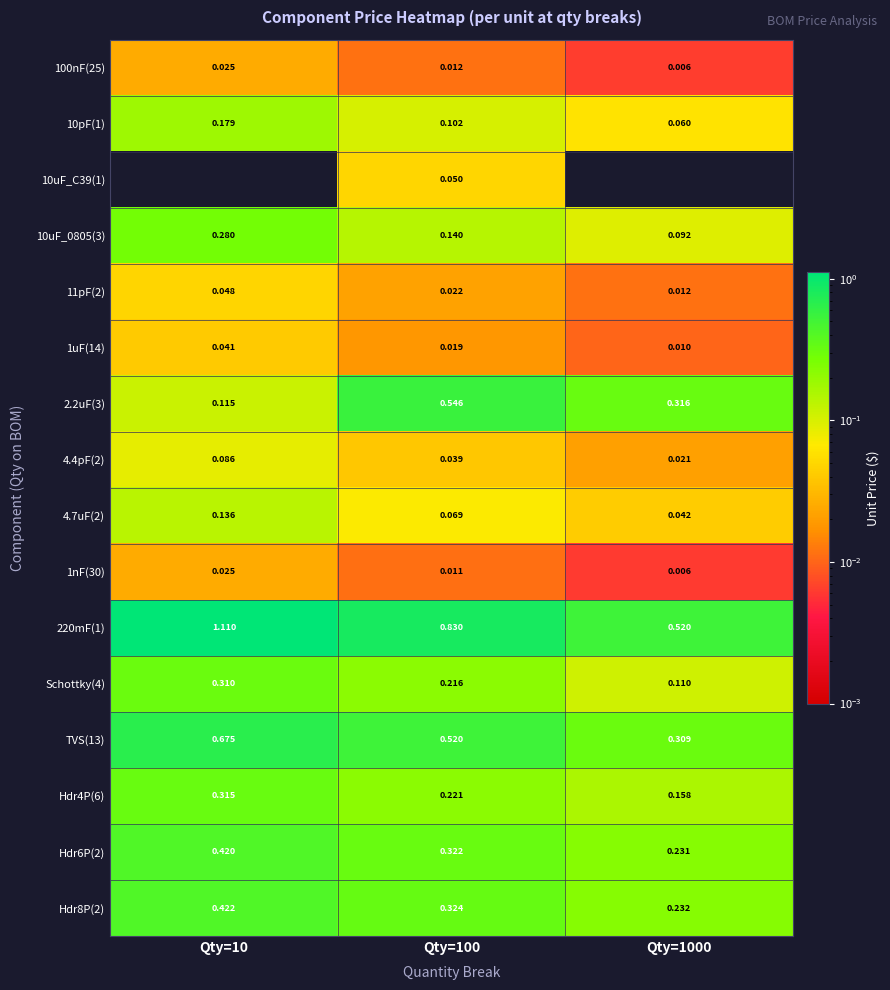

Is the value of 11pF(2) at Qty=100 greater than the value of 10uF_0805(3) at Qty=10?

No